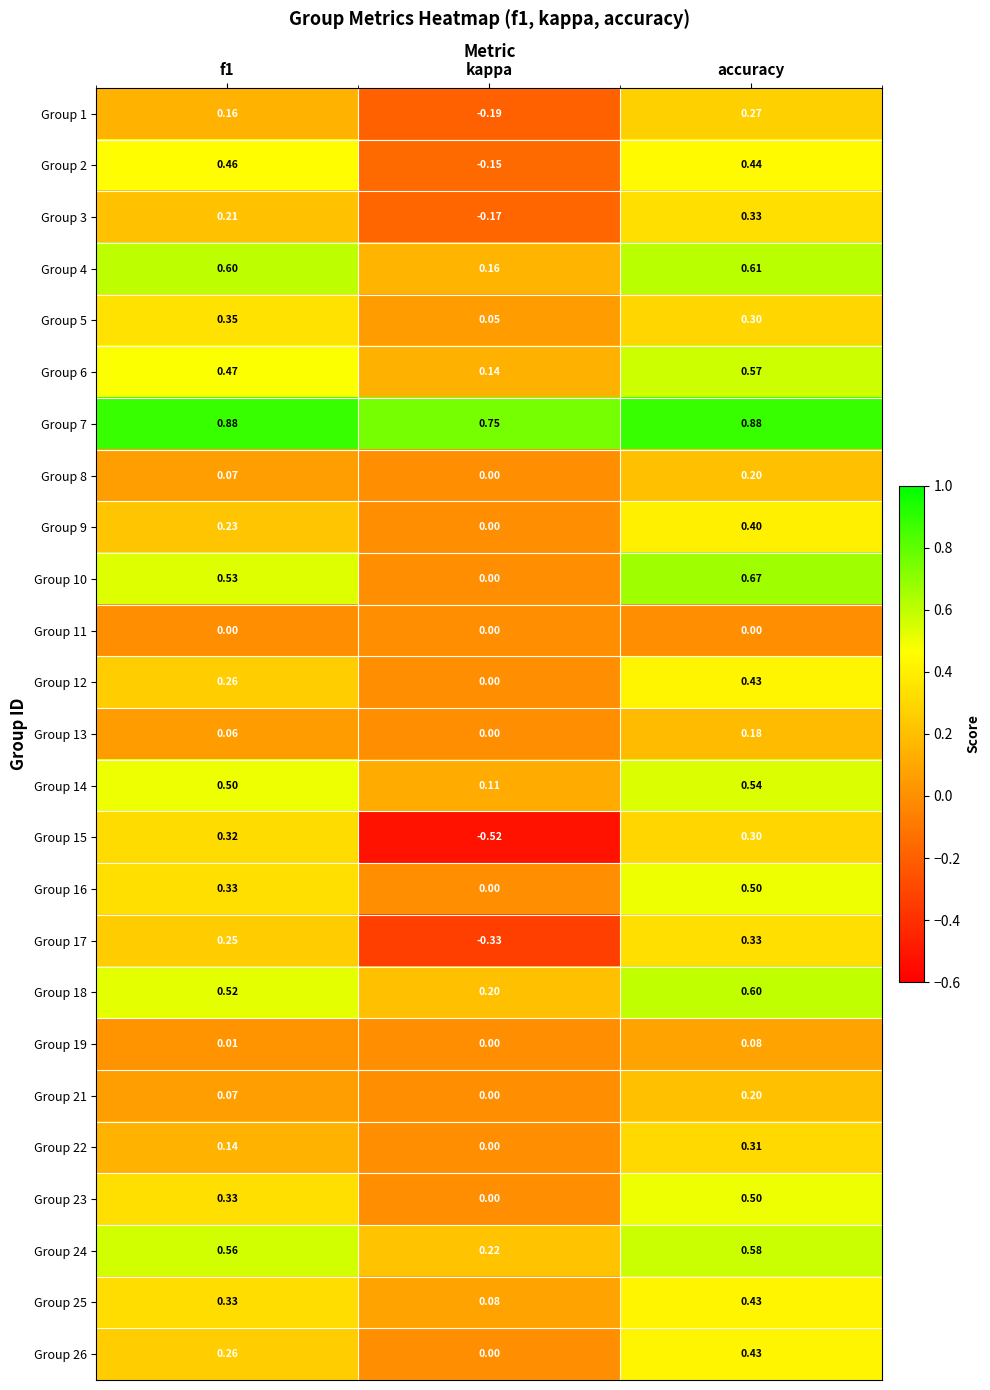

At which label is Group 13 closest to 0?

kappa